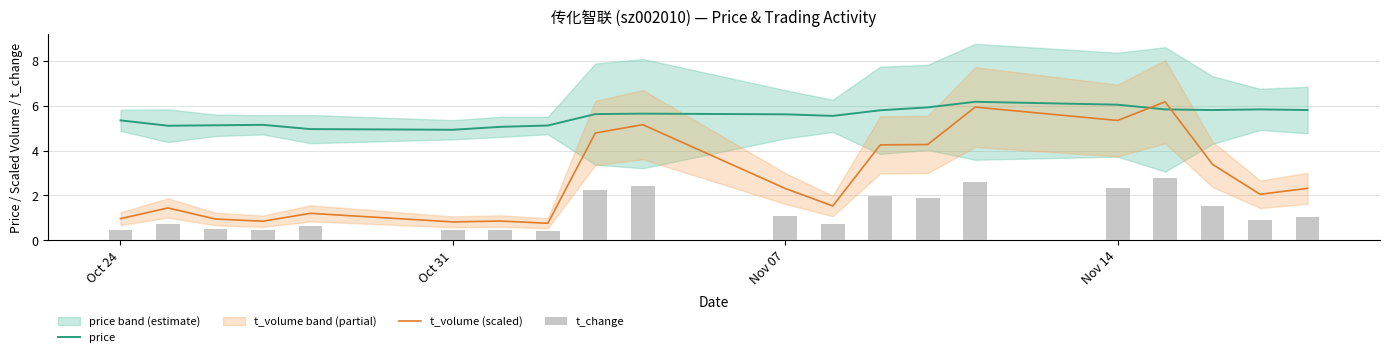

True or false: t_volume (scaled) and price cross at least once.

True